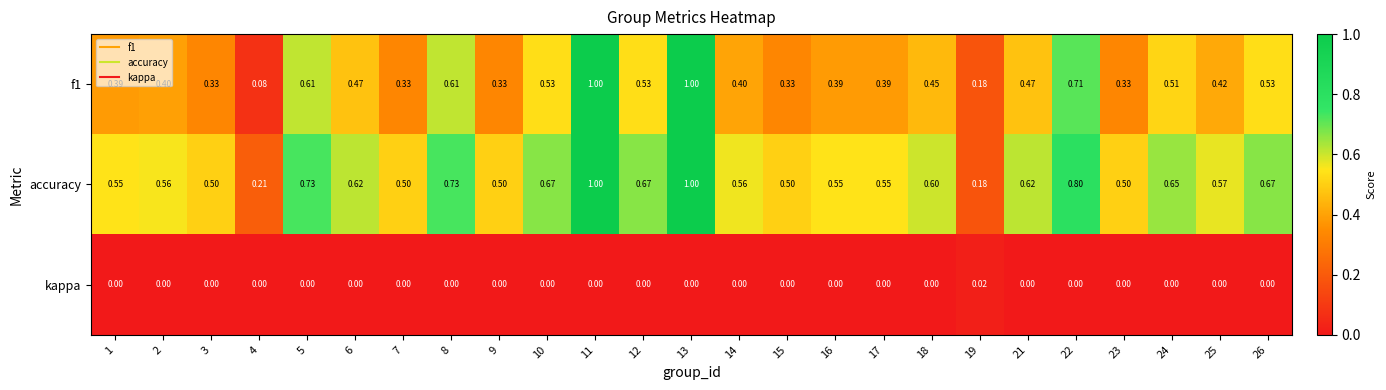

What is the maximum value shown in the chart?

1.0